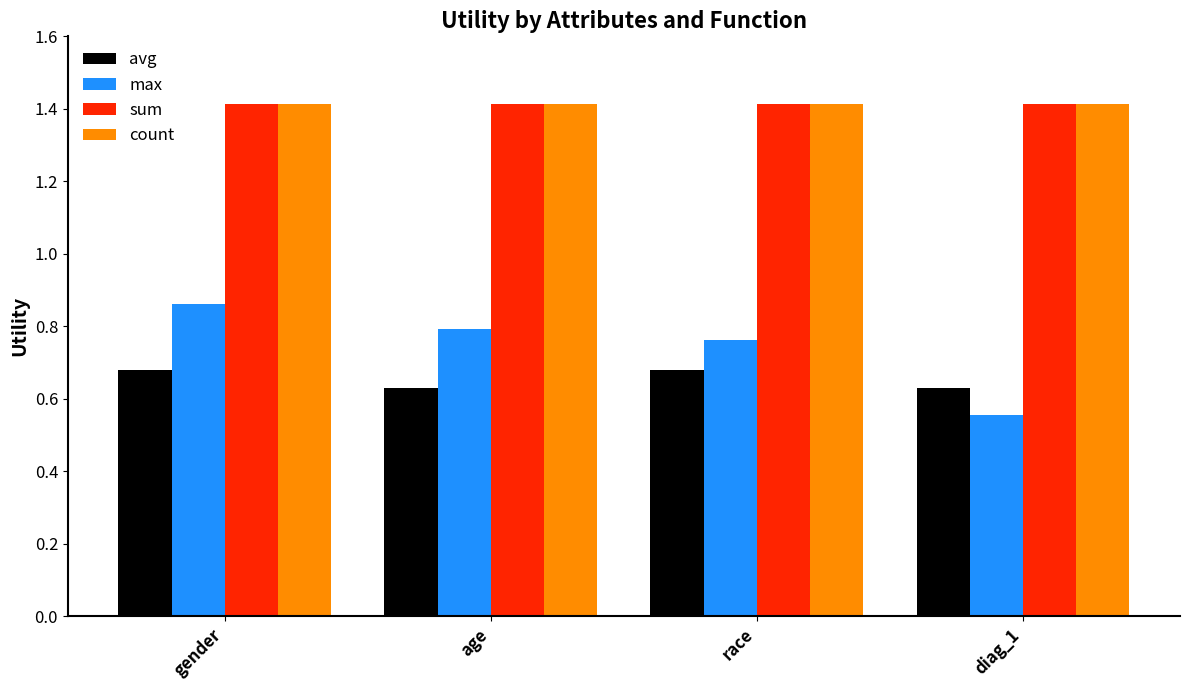

What is the total value across all series at diag_1?

4.0